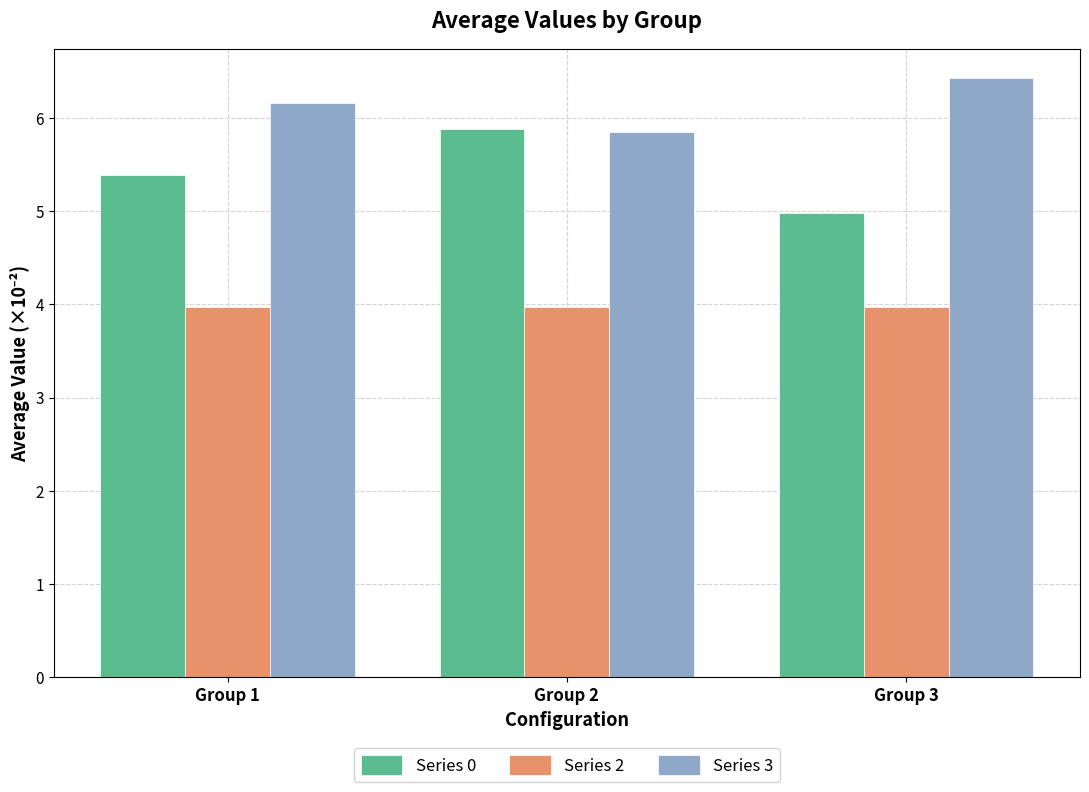

What is the difference between the maximum and minimum values in the Series 3 series?

0.6